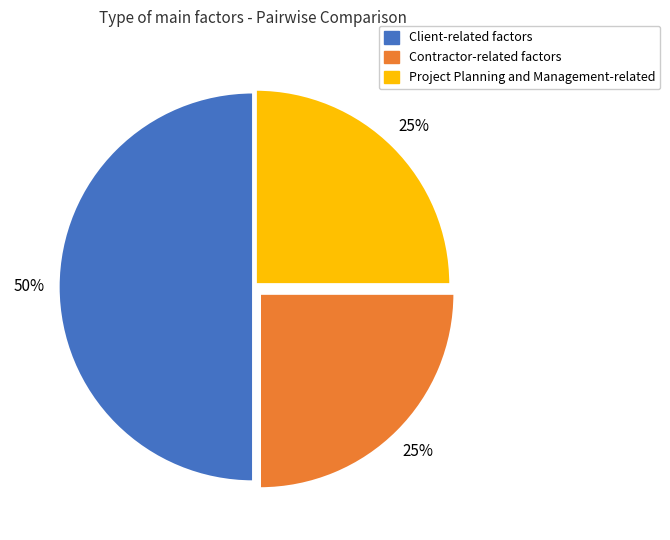

Which slice is the largest?

Client-related factors